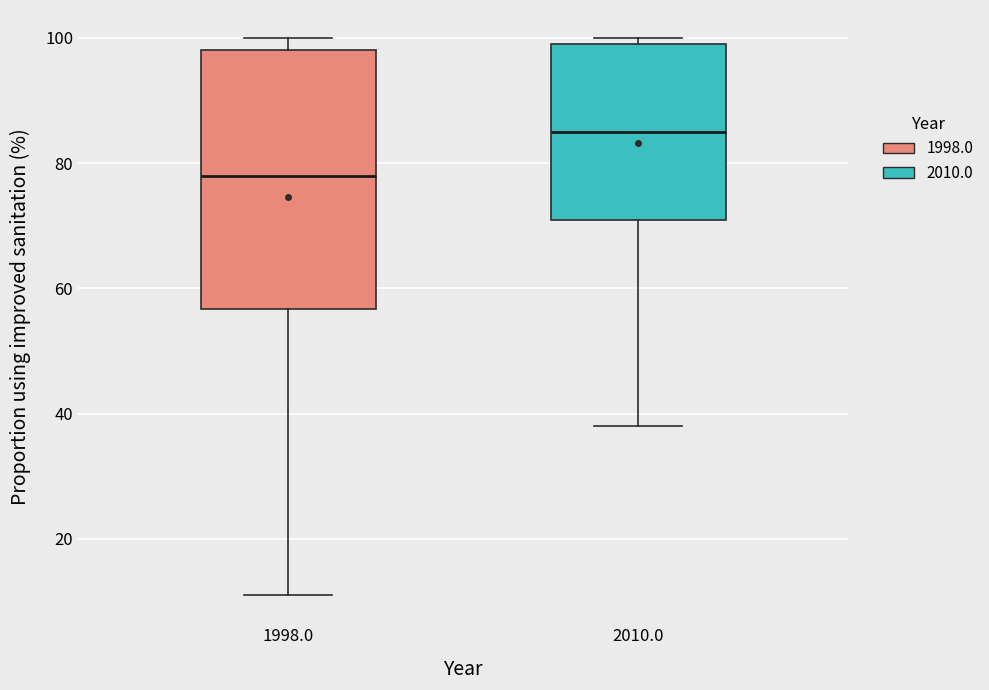

Reading left to right, transcribe this box plot: for each box, give where its median line is, the range the box spans, and where its two whiskers end, as read against the y-axis. The values are not printed on the chart, so give them approximately, as read against the axis.

1998.0: median 78, box 56 to 98, whiskers 12 to 100
2010.0: median 86, box 72 to 100, whiskers 38 to 100 (just above the box's upper edge)